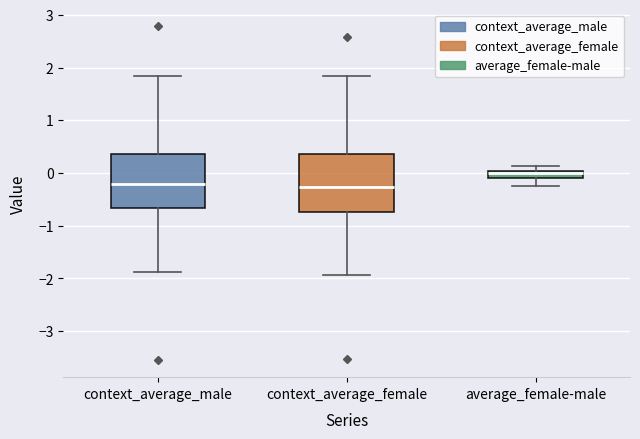

Where is the upper edge of the box for average_female-male on the y-axis? The values are not printed on the chart, so give them approximately, as read against the axis.

0.0